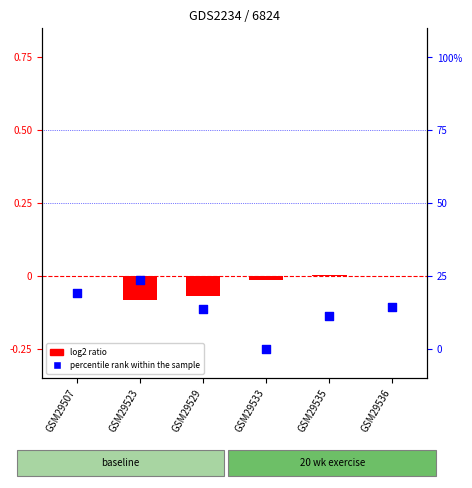

Which series reaches the maximum Y coordinate?

percentile rank within the sample